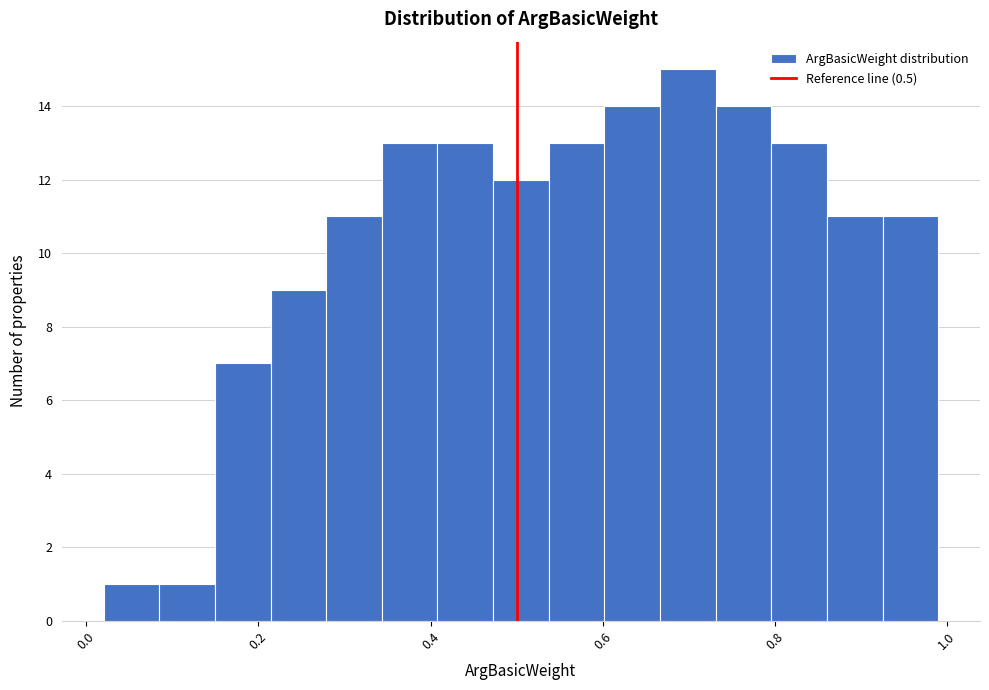

Read against the x-axis, roughly where is the centre of the tallest bar?

0.70